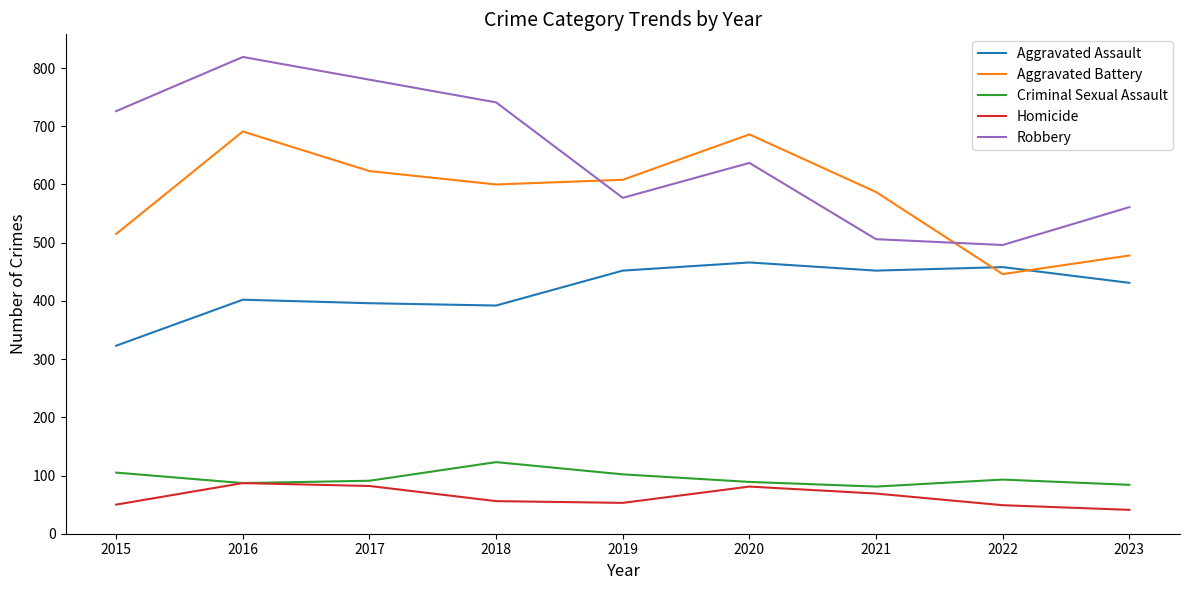

True or false: Aggravated Battery and Homicide cross at least once.

False